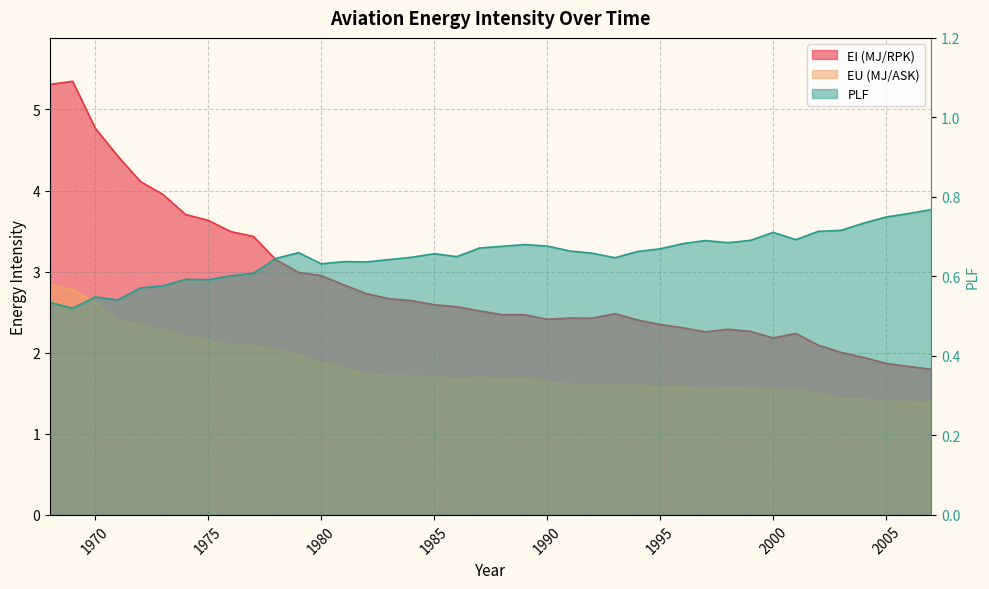

Between 1992 and 1997, which series saw the biggest shift?

EI (MJ/RPK)